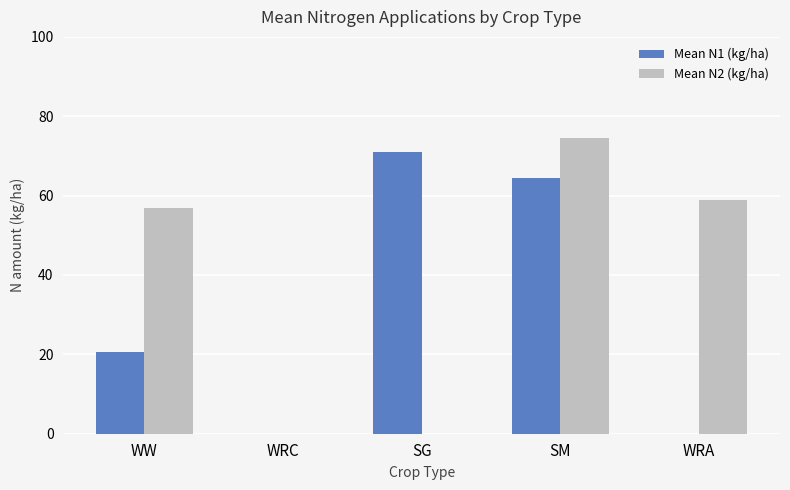

Which series has the largest total across all categories?

Mean N2 (kg/ha)